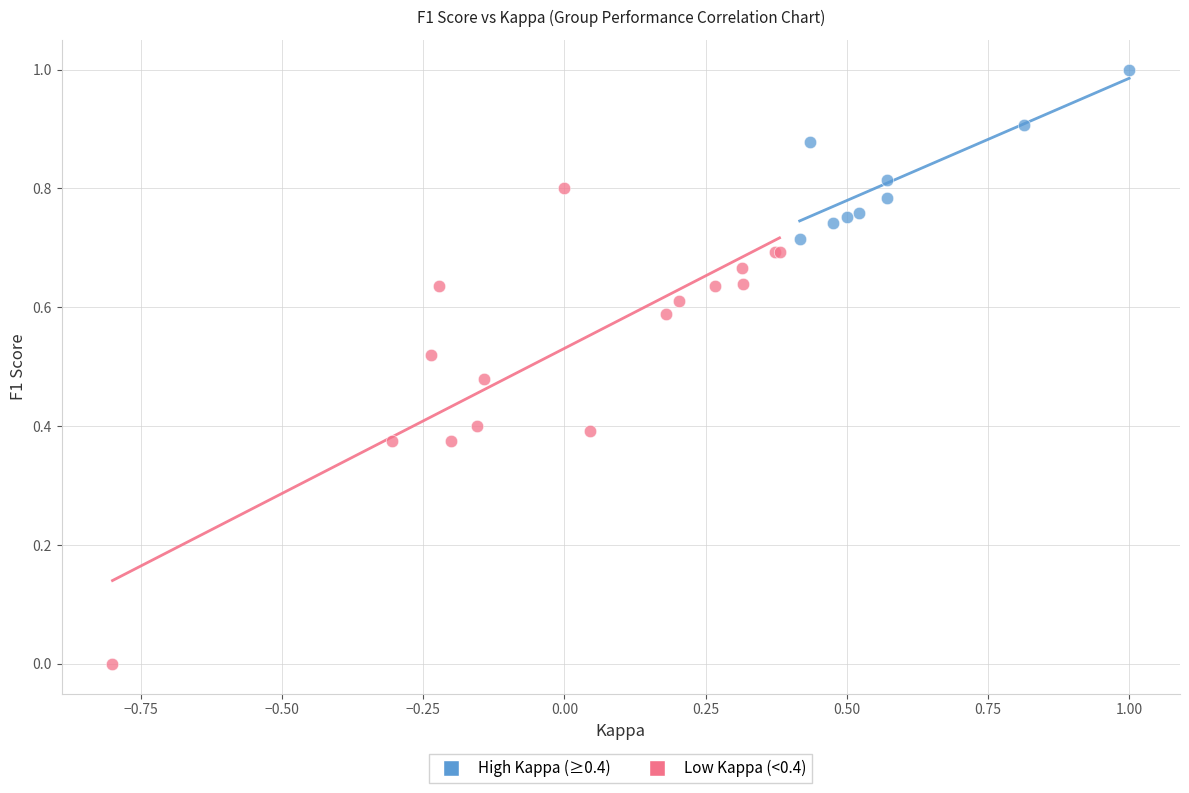

Which series has the largest Y range (max minus min)?

Low Kappa (<0.4)